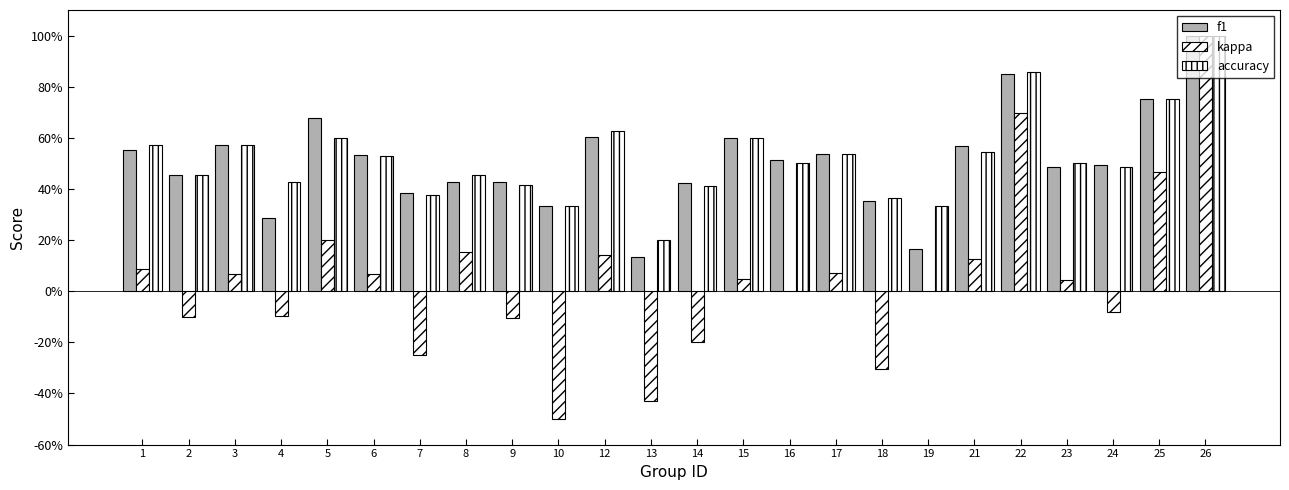

The f1 series shows 0.2 at 17. True or false?

False